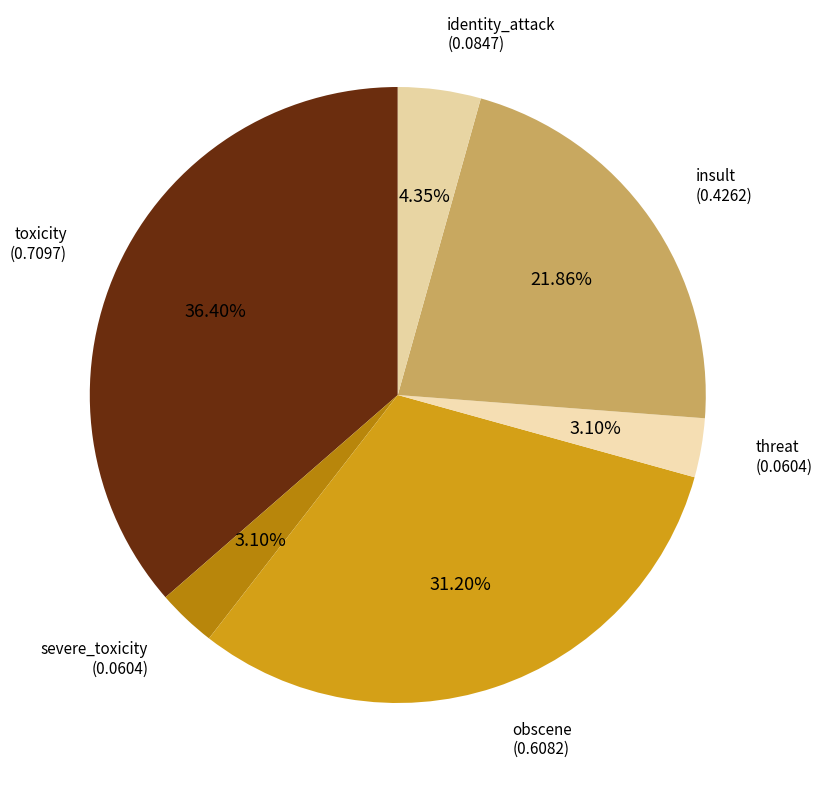

How many slices are in this pie chart?

6